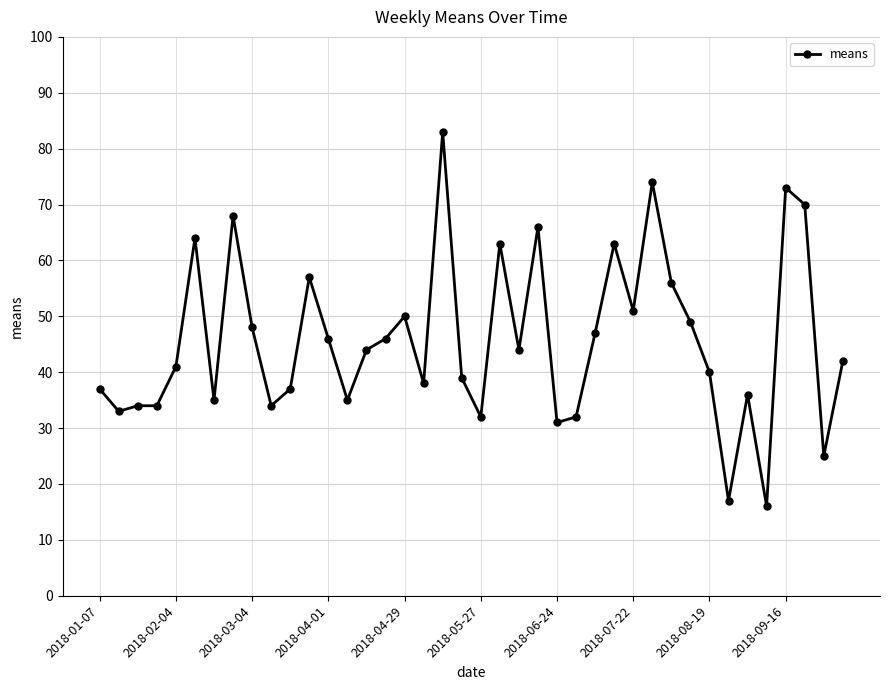

What is the difference between the maximum and second lowest values?

66